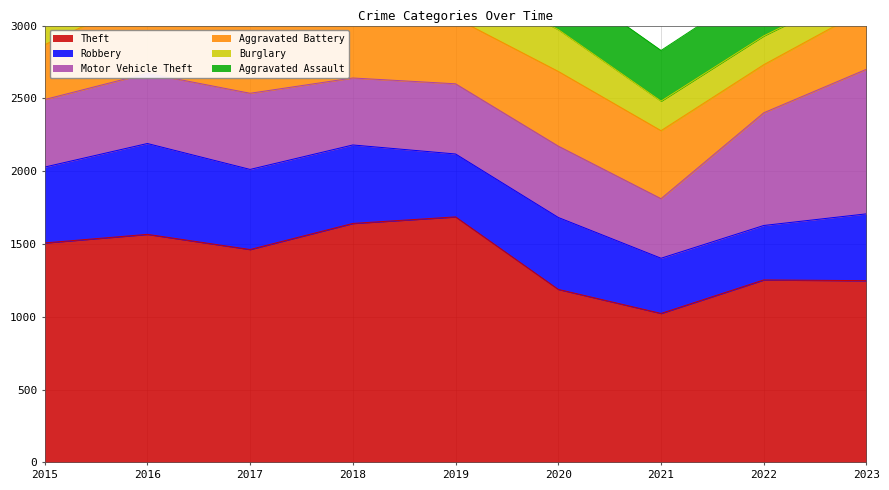

What are all the series names shown in the legend?

Theft, Robbery, Motor Vehicle Theft, Aggravated Battery, Burglary, Aggravated Assault